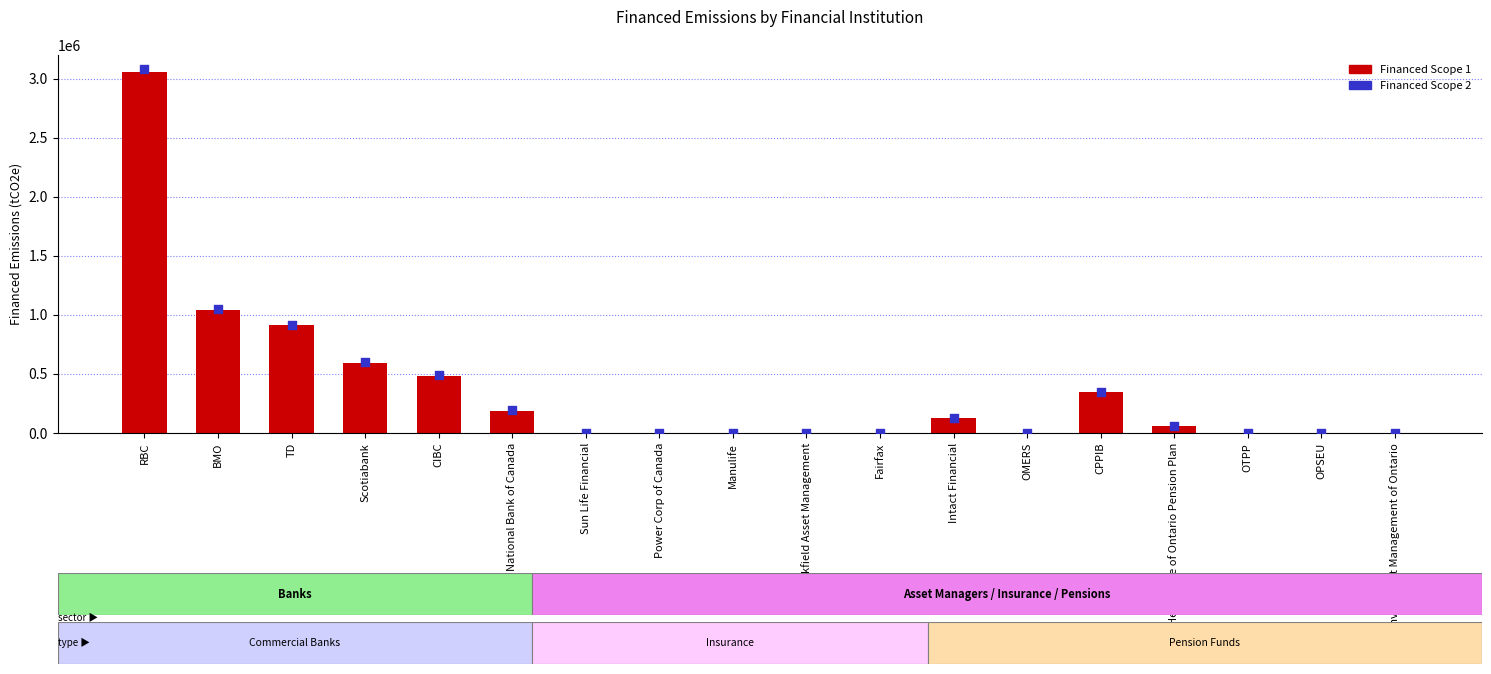

Which series reaches the minimum Y coordinate?

Financed Scope 1